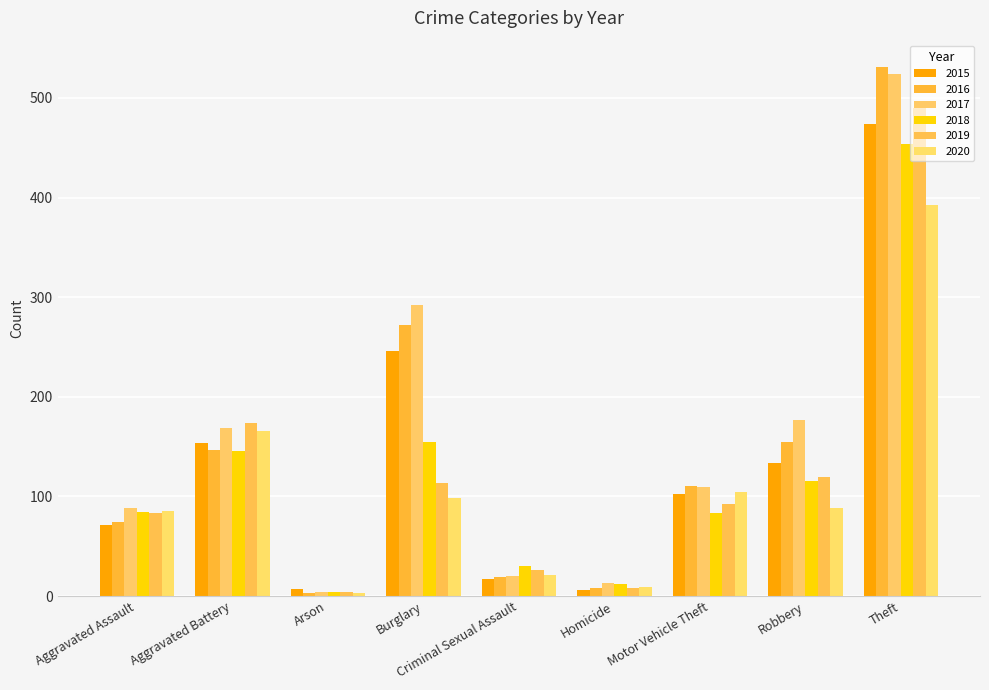

At which label does 2016 reach its peak?

Theft